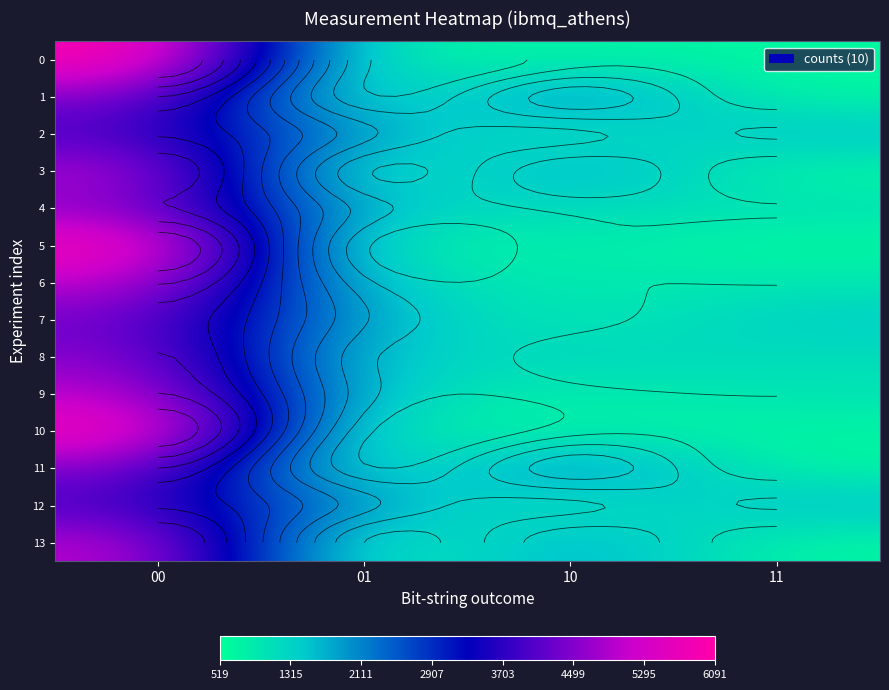

Which has a higher value, 00 or 01?

00